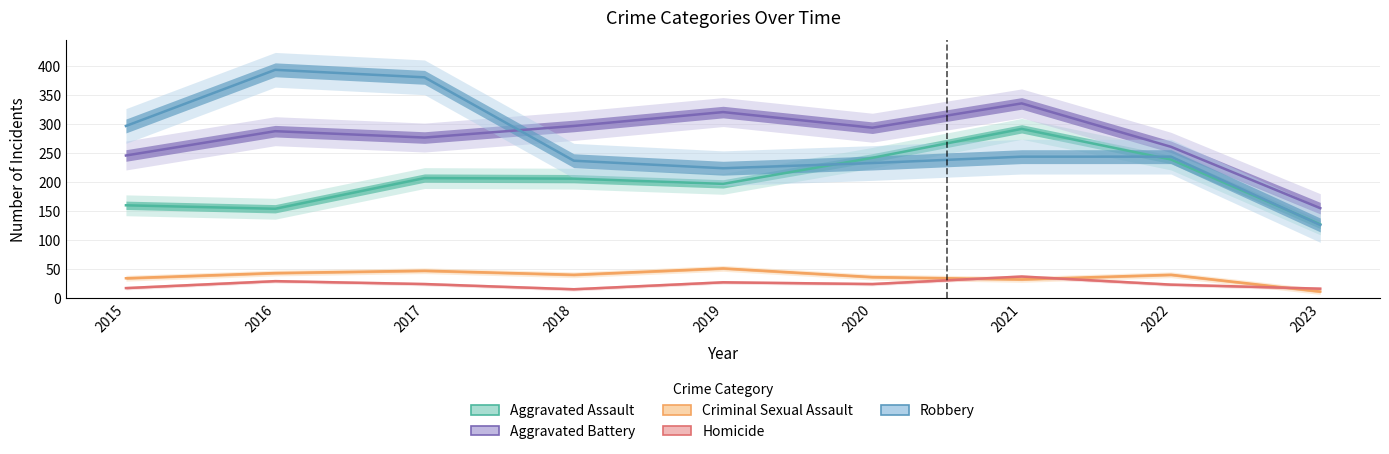

How many data points does each series have?

9